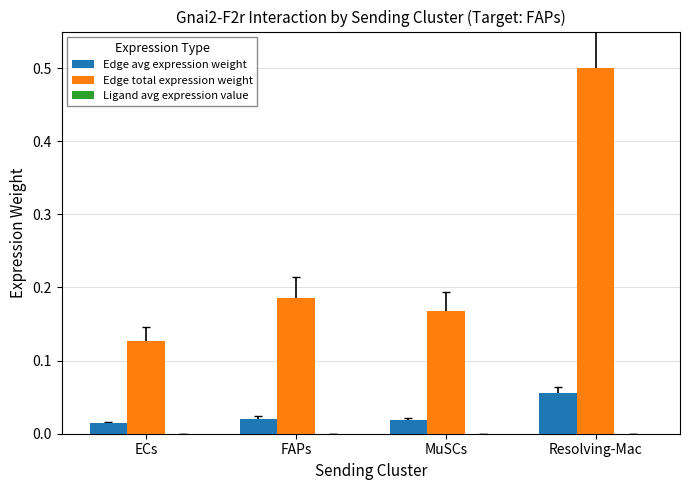

The value of Edge total expression weight at FAPs is 0.1. True or false?

False